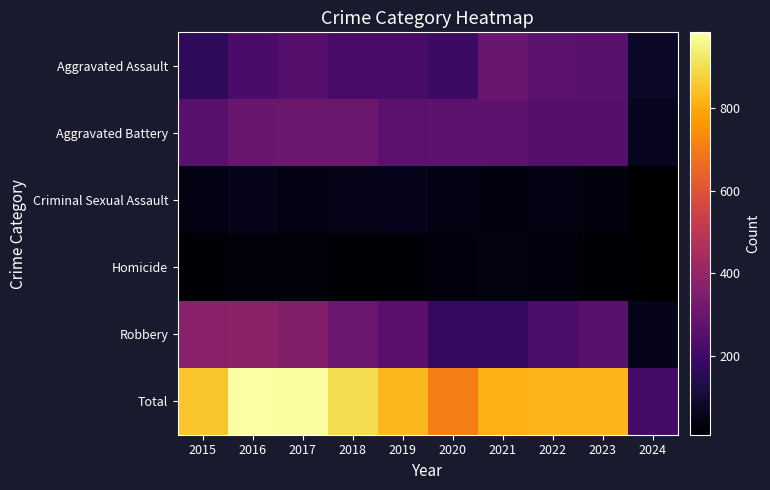

Which series has the largest range (max minus min)?

Total